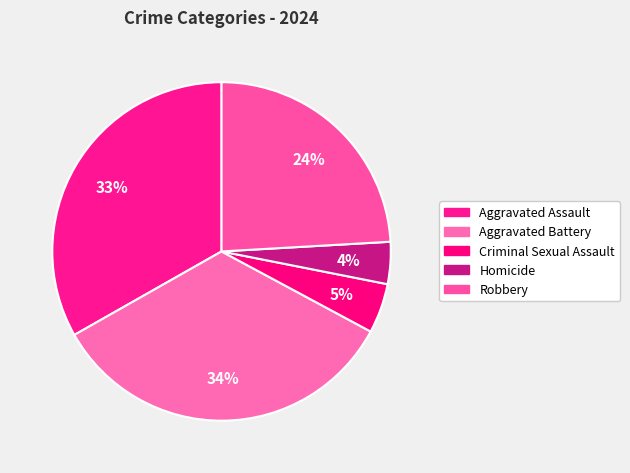

Count the number of slices in the pie.

5